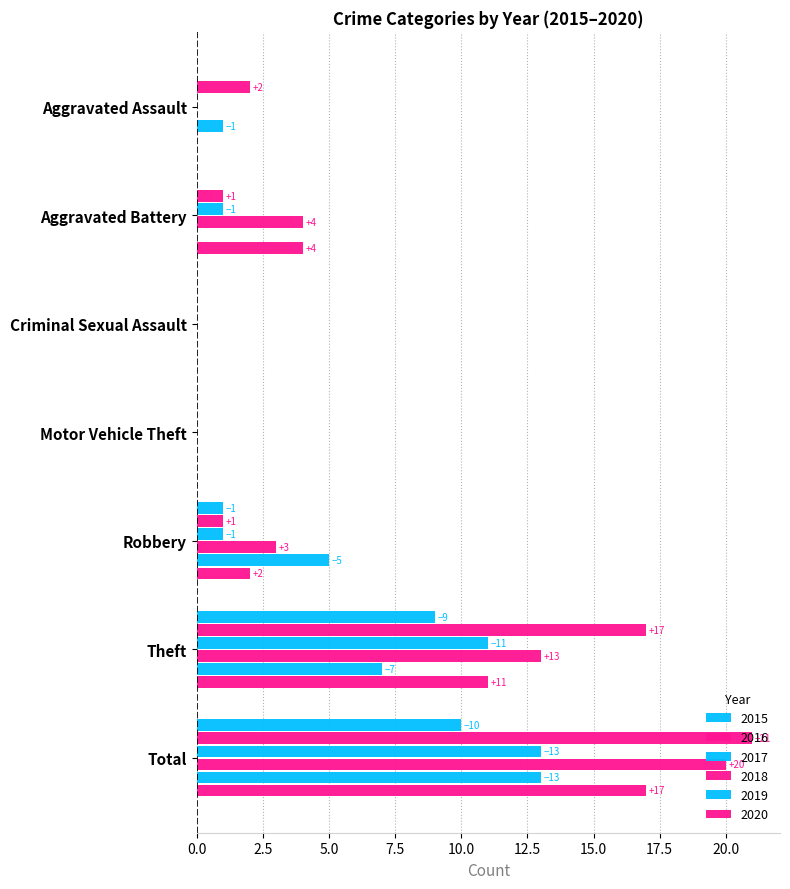

Count the 2018 values in the range 0 to 13.

6